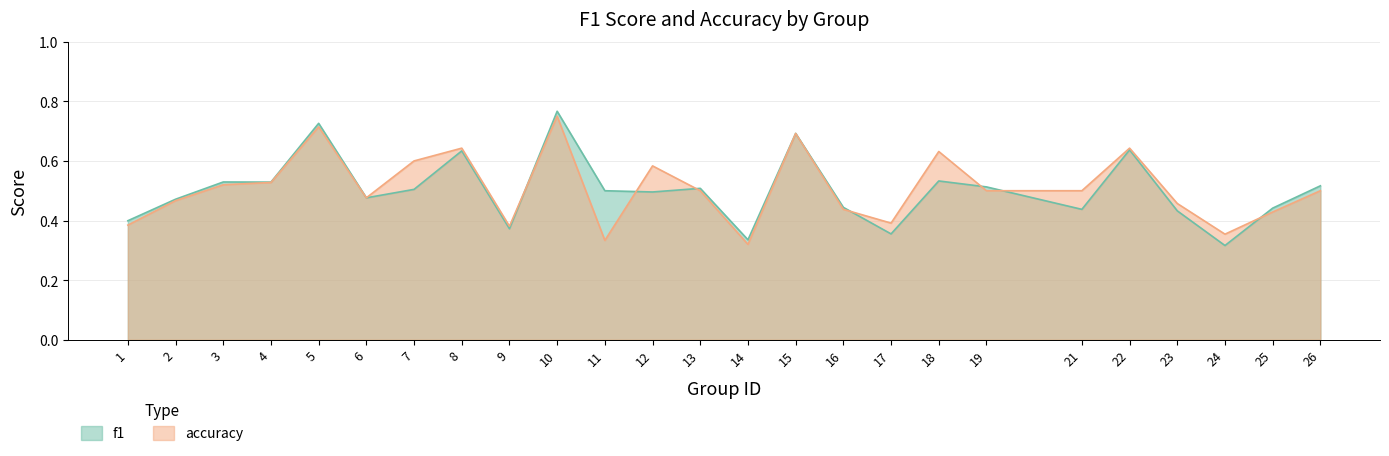

What is the average value of the accuracy series?

0.5